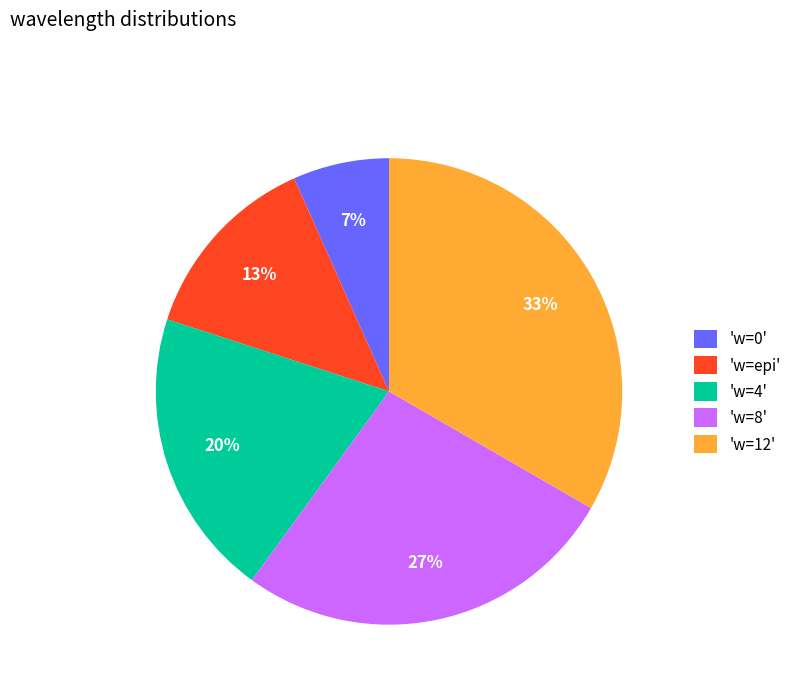

Is the sum of 'w=12' and 'w=epi' greater than half?

No